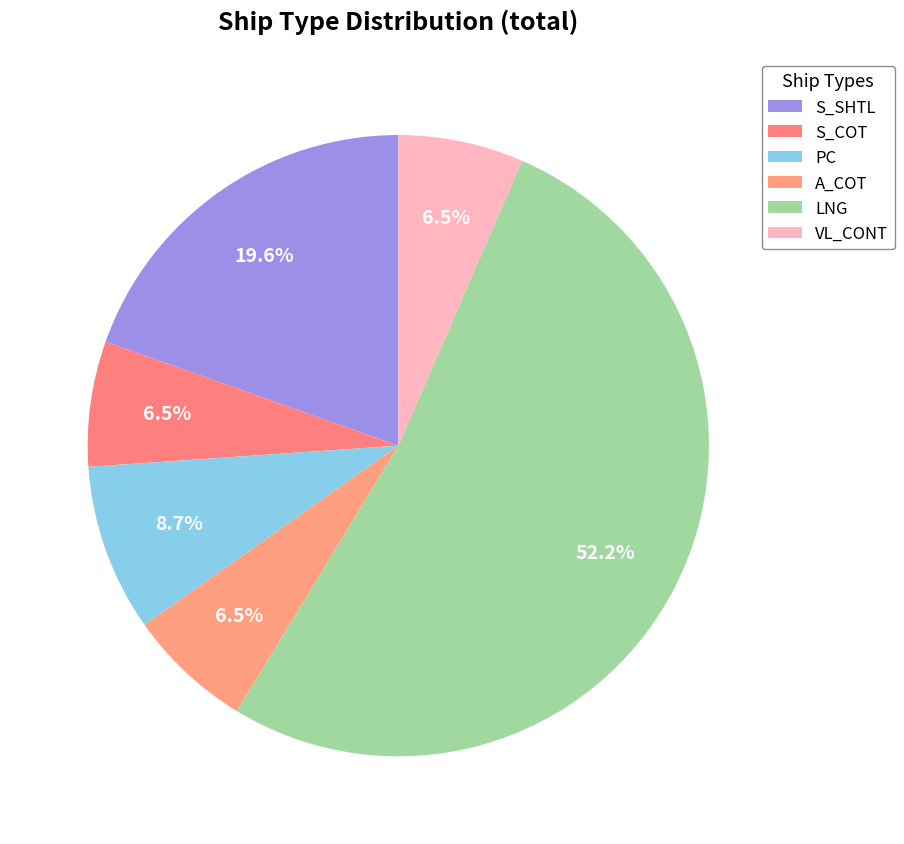

How many slices are in this pie chart?

6